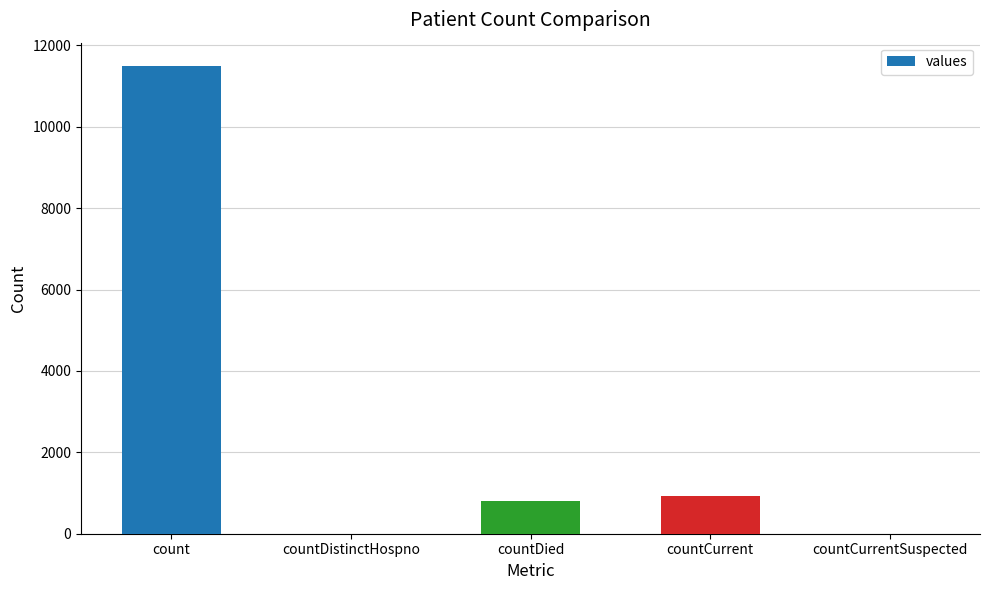

Which category has the highest value across all series?

count